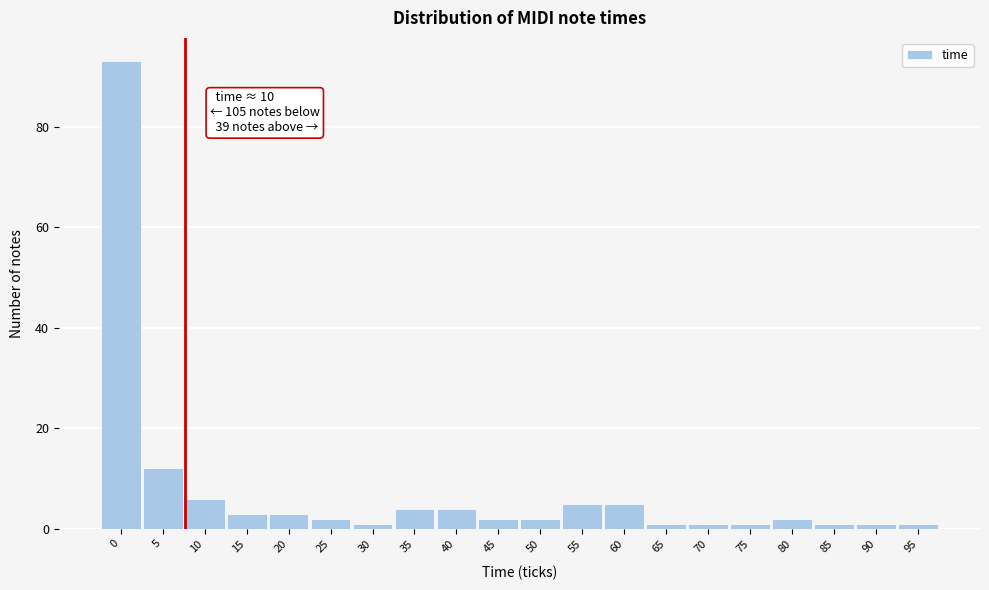

Reading left to right, extract all data points from this chart.

93	12	6	3	3	2	1	4	4	2	2	5	5	1	1	1	2	1	1	1